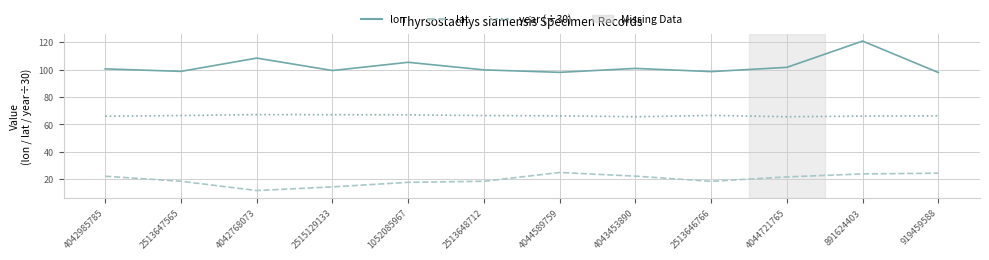

What is the highest value of the lat series?

24.7